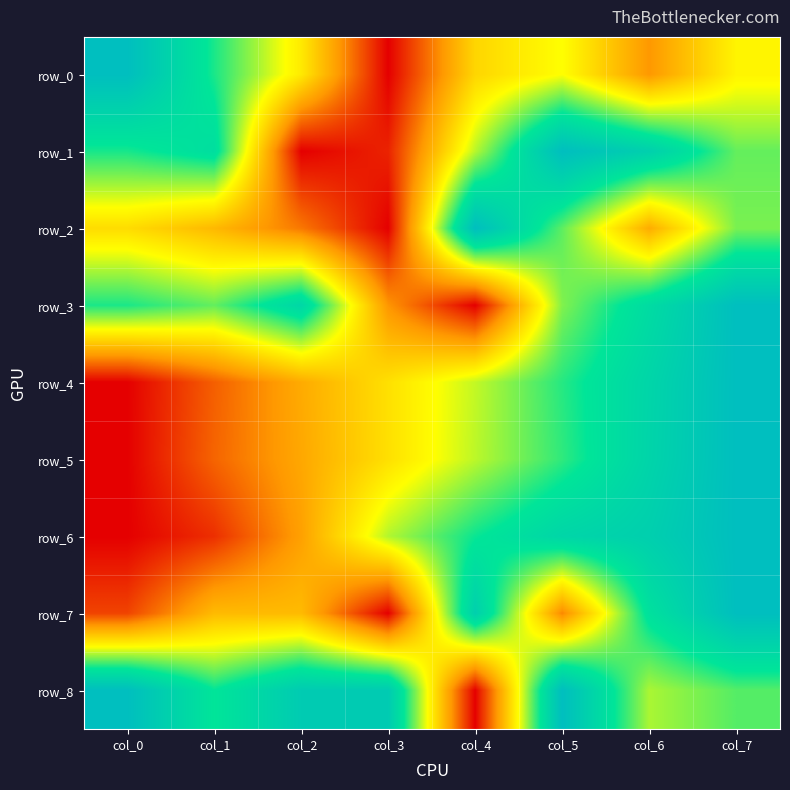

Reading left to right, list all the values displayed in this chart.

row_0: 1.0	0.7	0.5	0.0	0.4	0.5	0.3	0.5
row_1: 0.7	0.8	0.0	0.1	0.6	1.0	0.9	0.7
row_2: 0.4	0.3	0.2	0.0	1.0	0.7	0.3	0.6
row_3: 0.7	0.7	0.8	0.2	0.0	0.6	0.8	1.0
row_4: 0.0	0.2	0.3	0.4	0.6	0.7	0.9	1.0
row_5: 0.0	0.2	0.3	0.4	0.6	0.7	0.9	1.0
row_6: 0.0	0.1	0.3	0.6	0.7	0.8	0.9	1.0
row_7: 0.1	0.3	0.3	0.0	0.9	0.2	0.8	1.0
row_8: 1.0	0.8	0.9	0.9	0.0	1.0	0.6	0.7